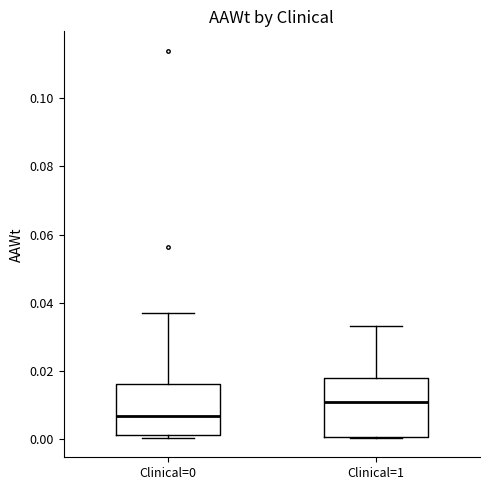

Comparing the boxes themselves (not the whiskers), which one is the tallest?

Clinical=1